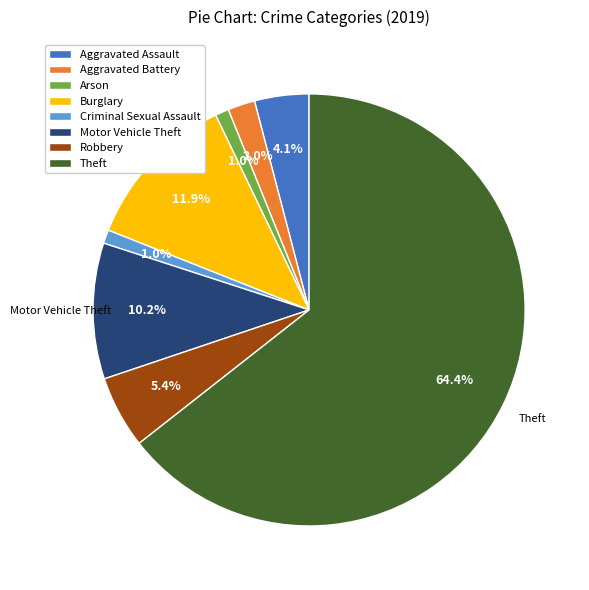

Is Robbery the majority of the pie?

No